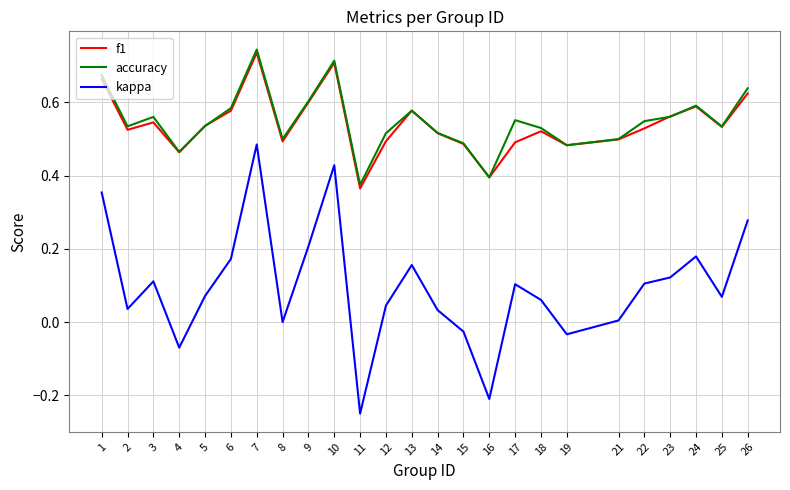

Is the value of f1 at 10 greater than the value of kappa at 11?

Yes